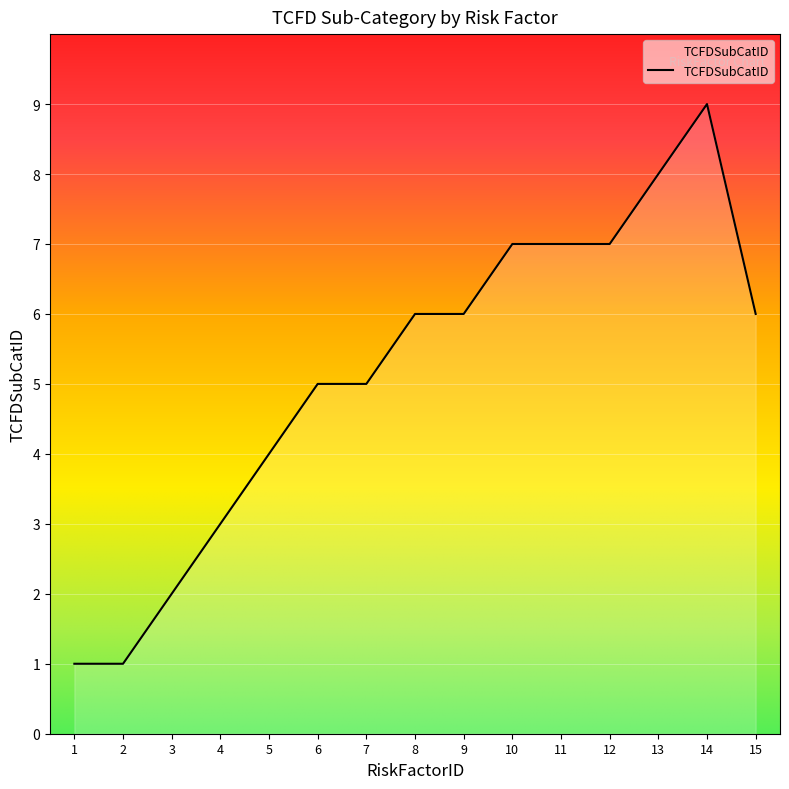

True or false: the data shows 2 at 2.

False